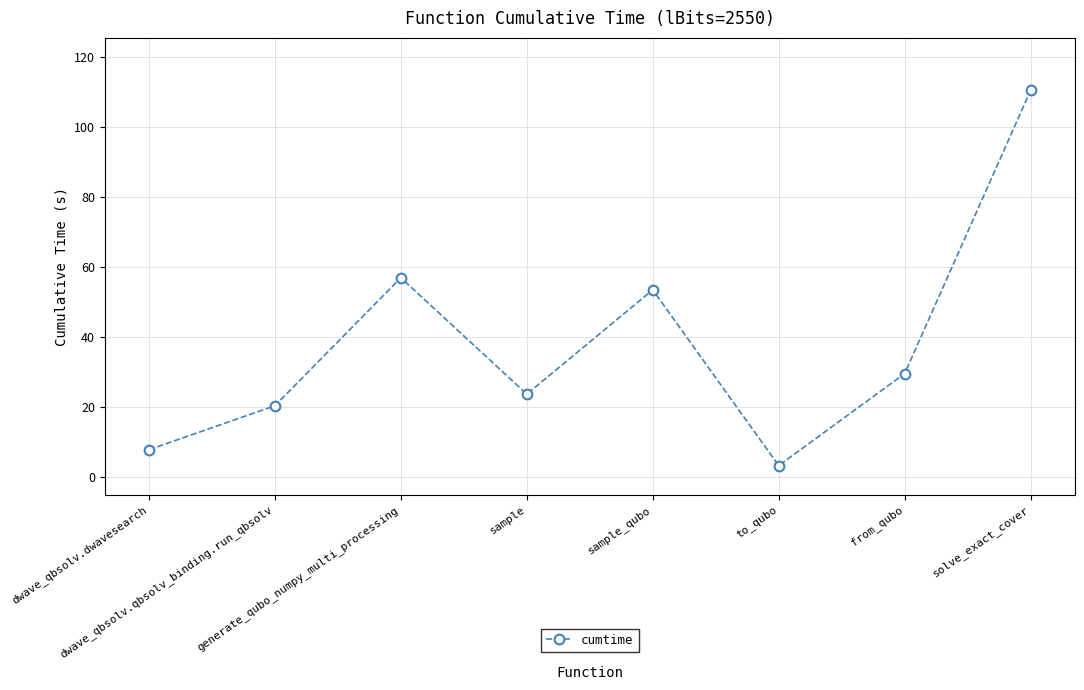

Where does the data first go above 29?

generate_qubo_numpy_multi_processing